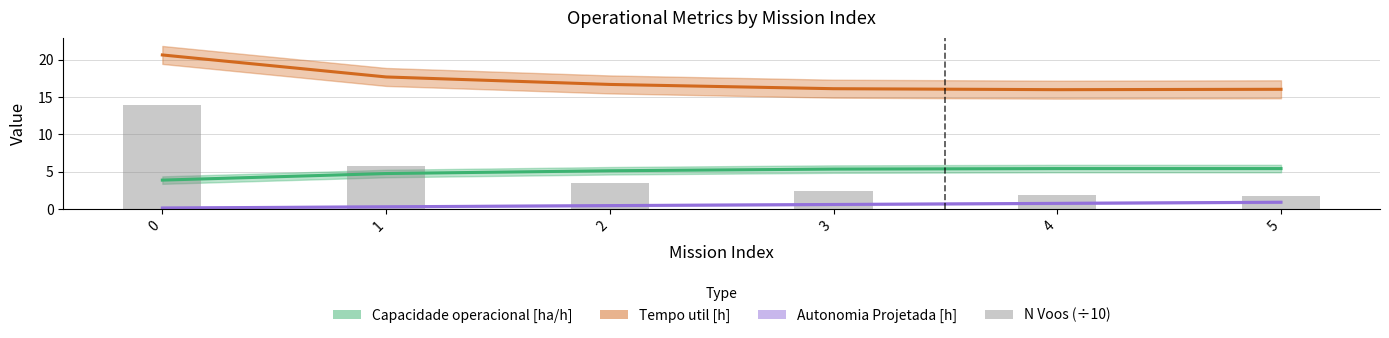

True or false: Capacidade operacional [ha/h] has a value of 2.2 at 2.

False